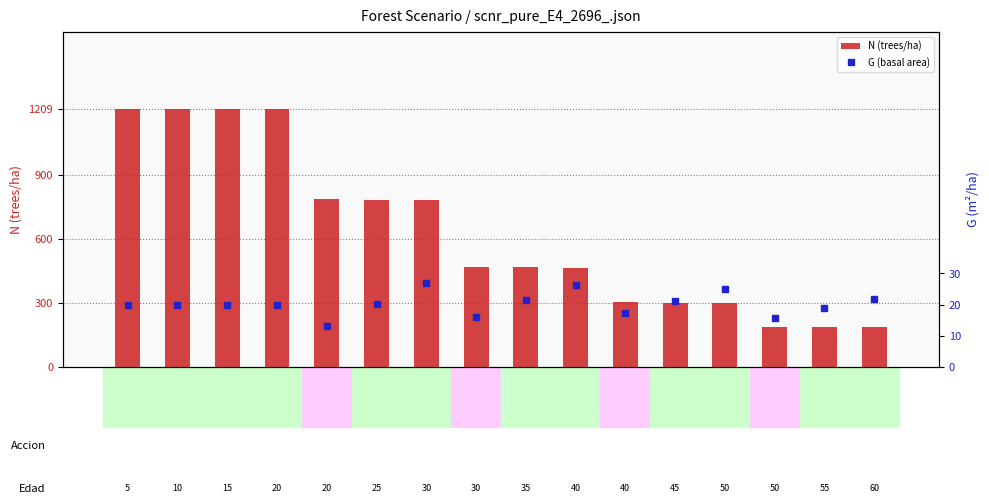

What are all the series names shown in the legend?

N (trees/ha), G (basal area)